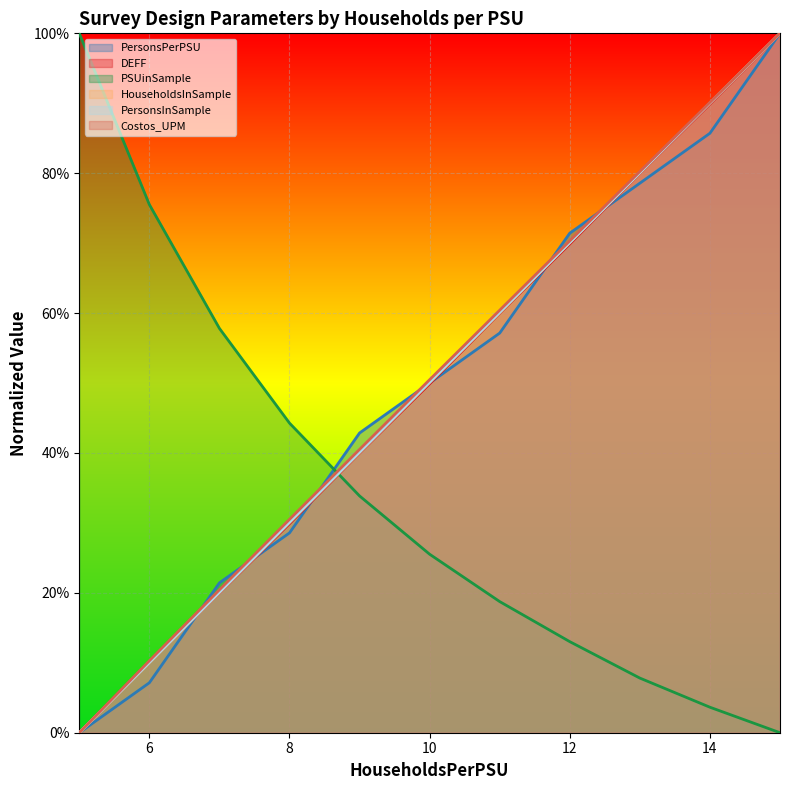

List the series in order of their peak value, lowest first.

PersonsPerPSU, DEFF, PSUinSample, HouseholdsInSample, PersonsInSample, Costos_UPM